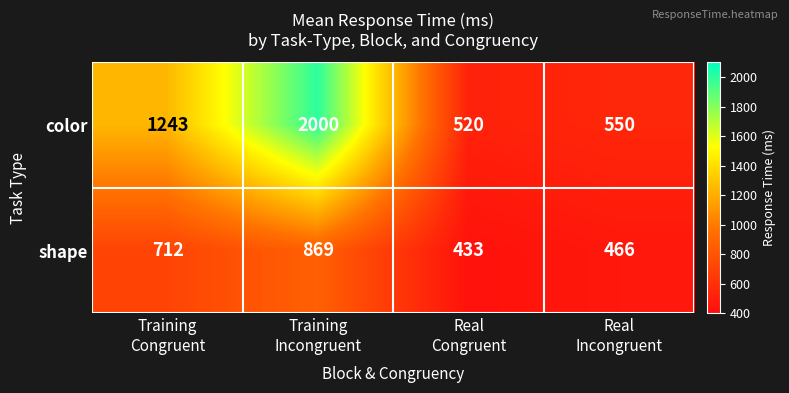

What is the difference between the second highest and second lowest values in the color series?

693